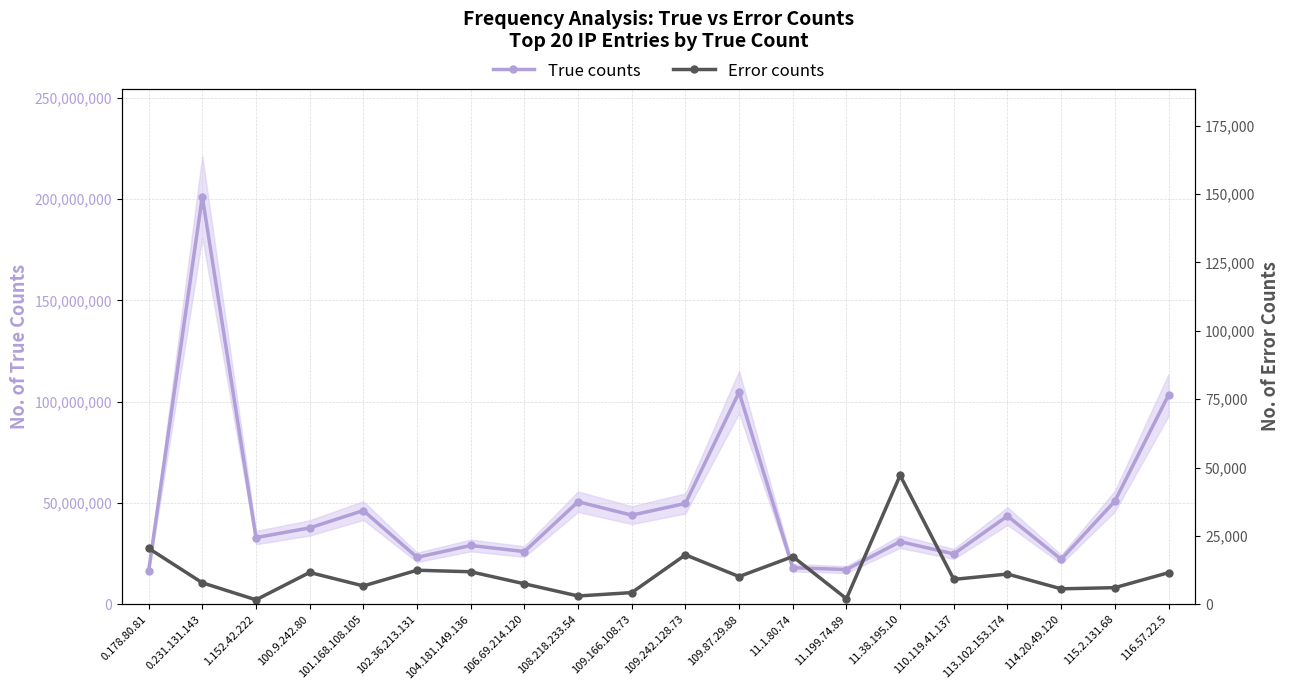

At which category is the sum across all series the highest?

0.231.131.143